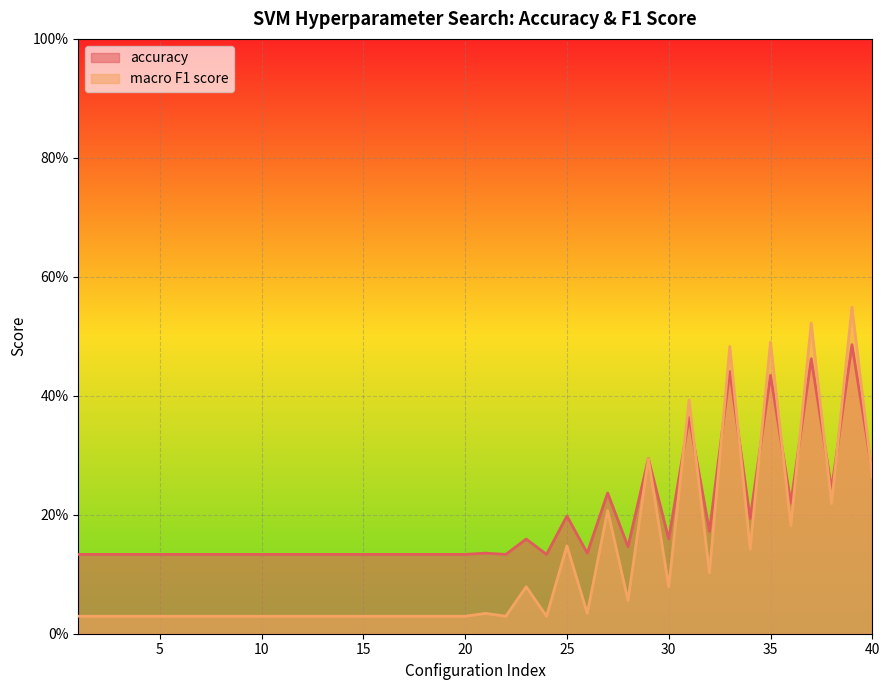

The value of macro F1 score at 38 is 0.4. True or false?

False